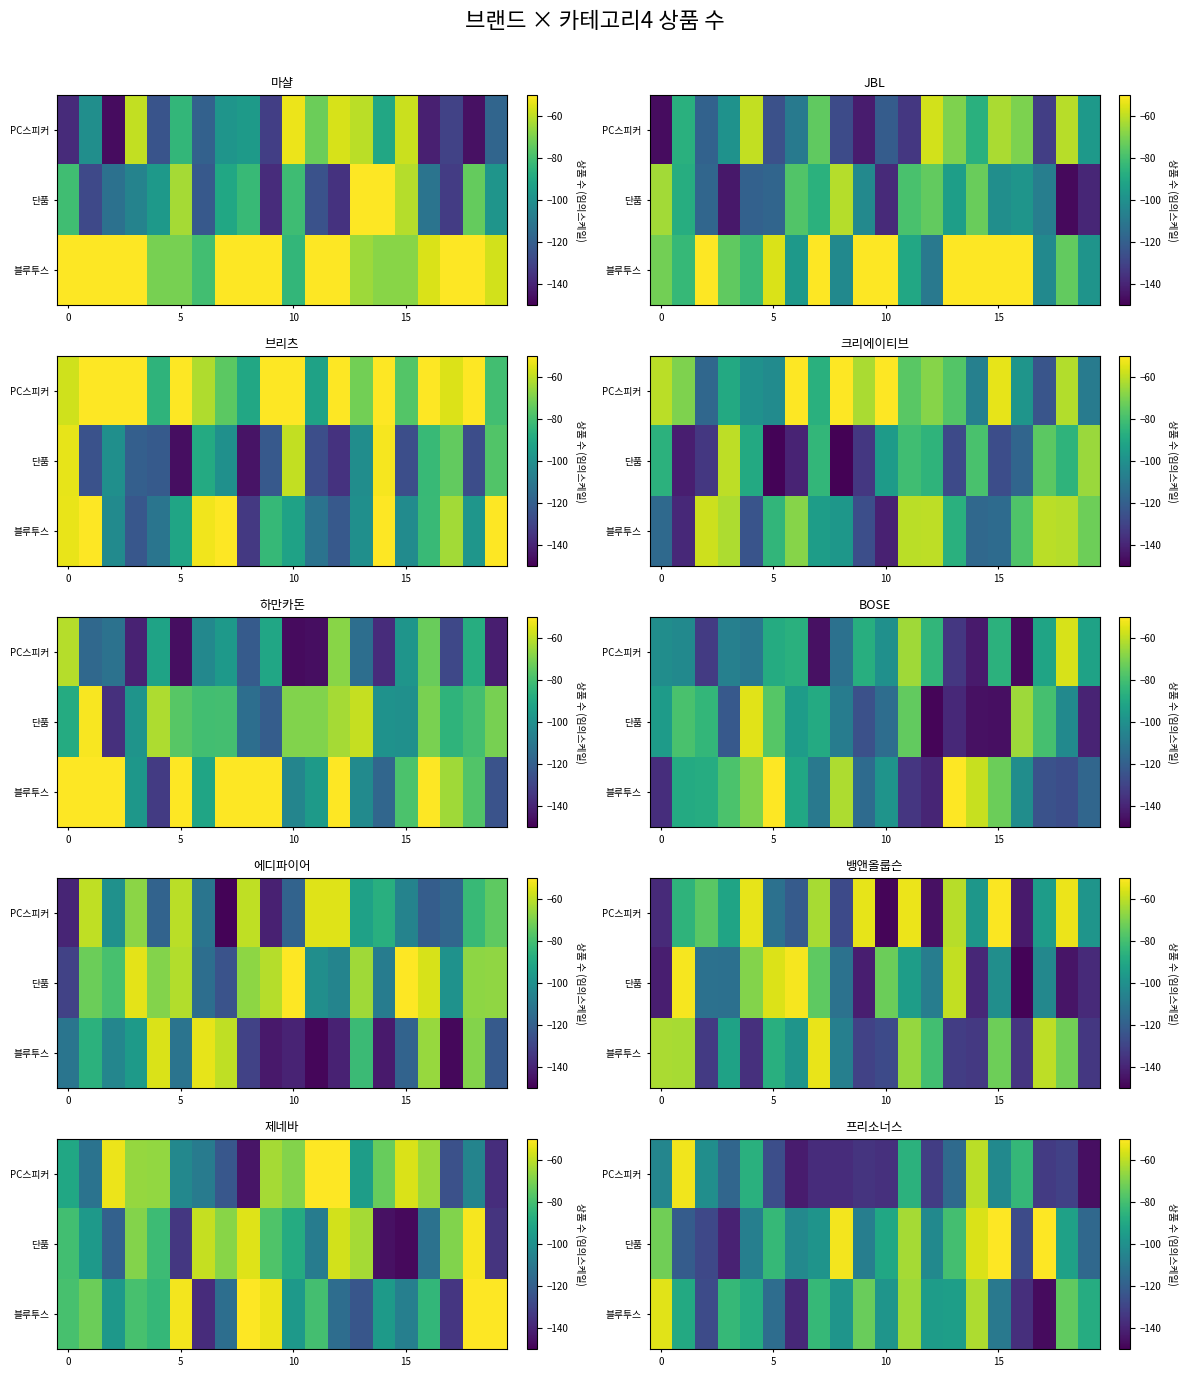

How many data points does each series have?

20